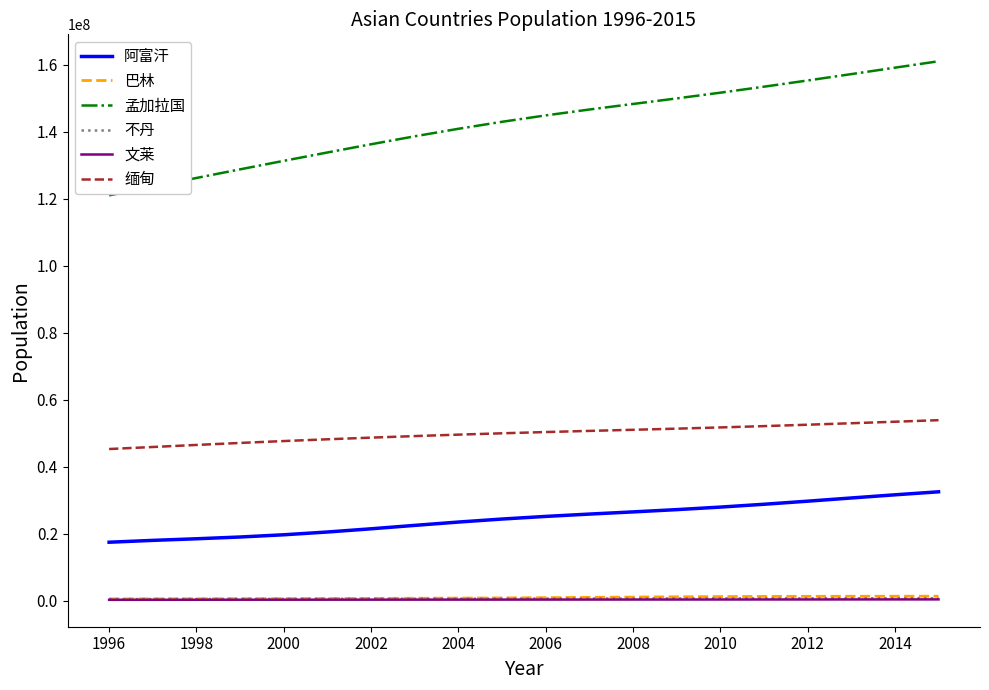

True or false: 文莱 and 不丹 cross at least once.

False